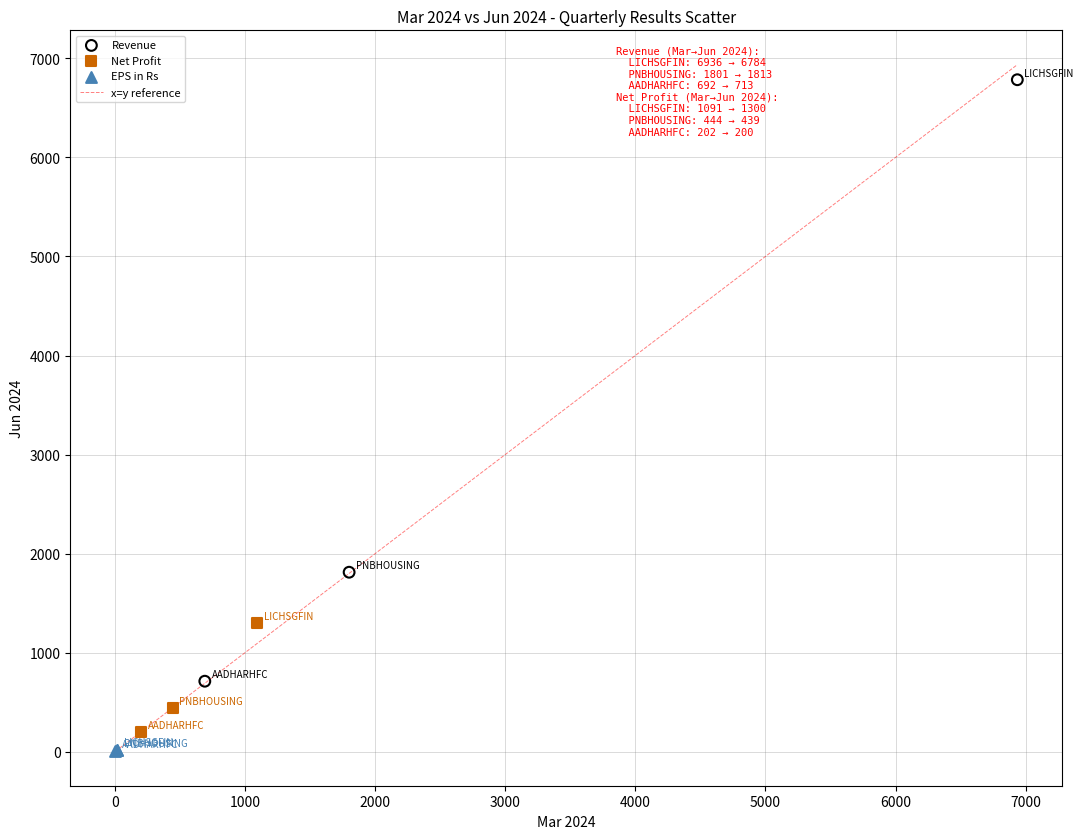

Which series contains the highest Y value?

Revenue